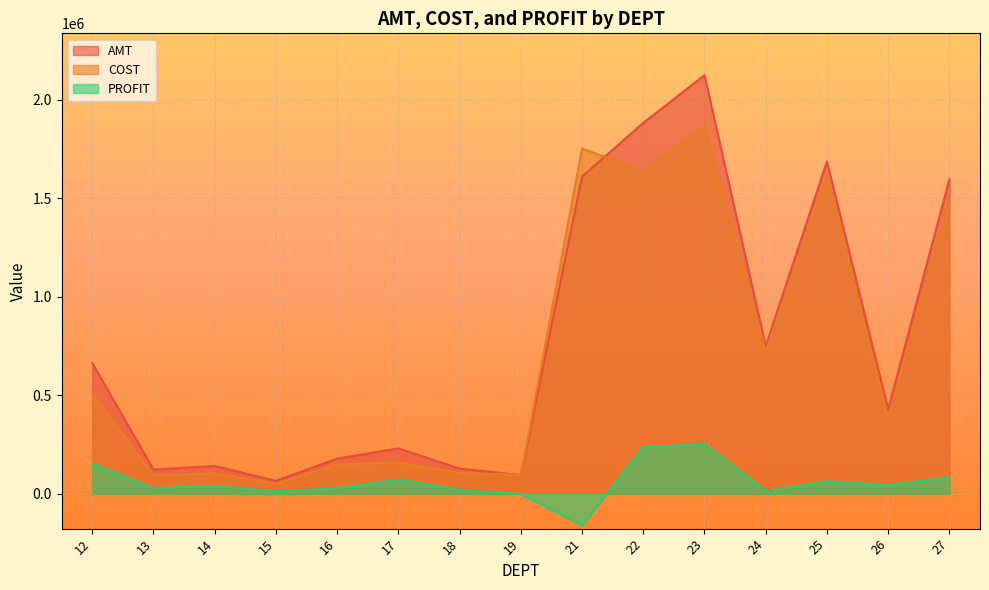

What is the average value of the PROFIT series?

59192.2